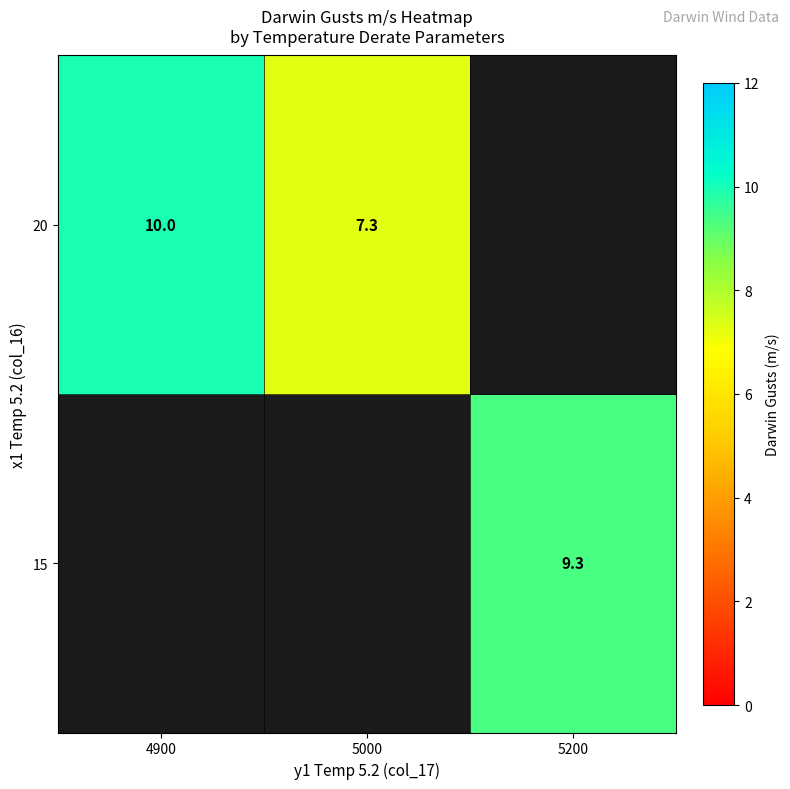

At which label does 20 reach its peak?

4900